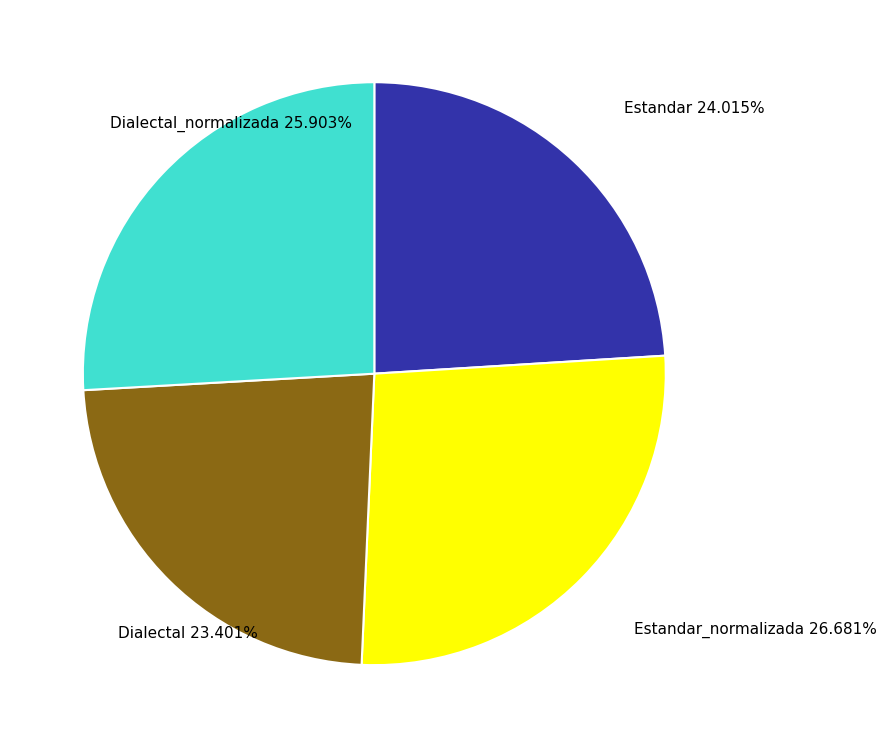

Is there any slice that represents more than half of the pie?

No